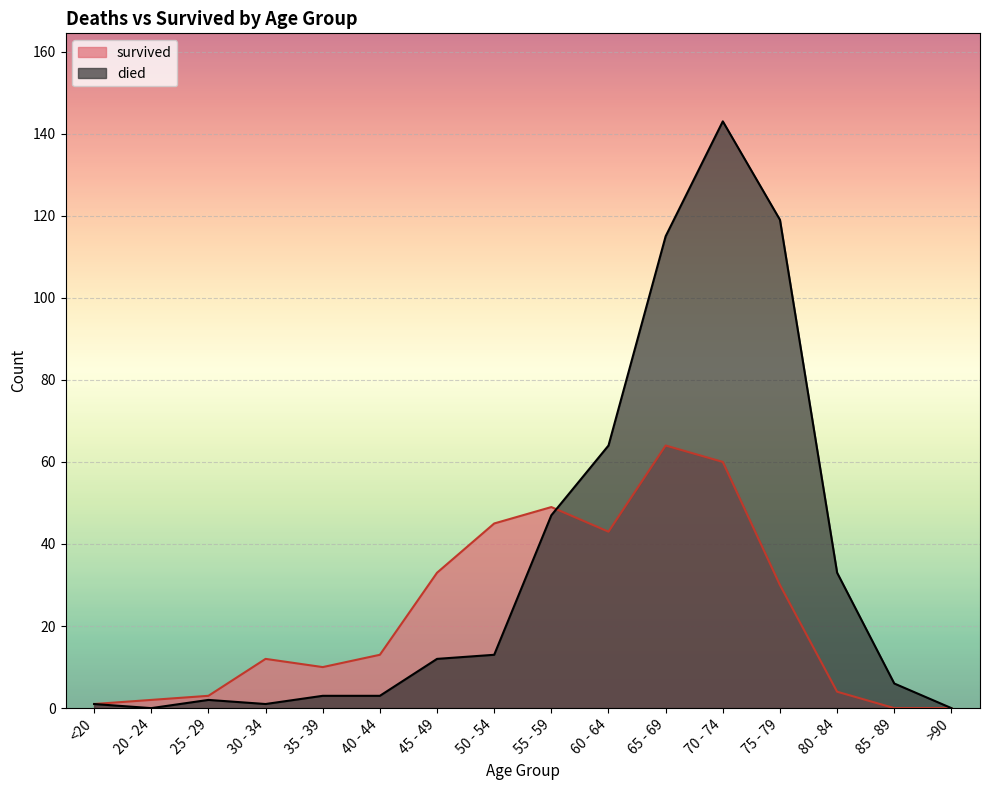

Where is died nearest to the value 71?

60 - 64